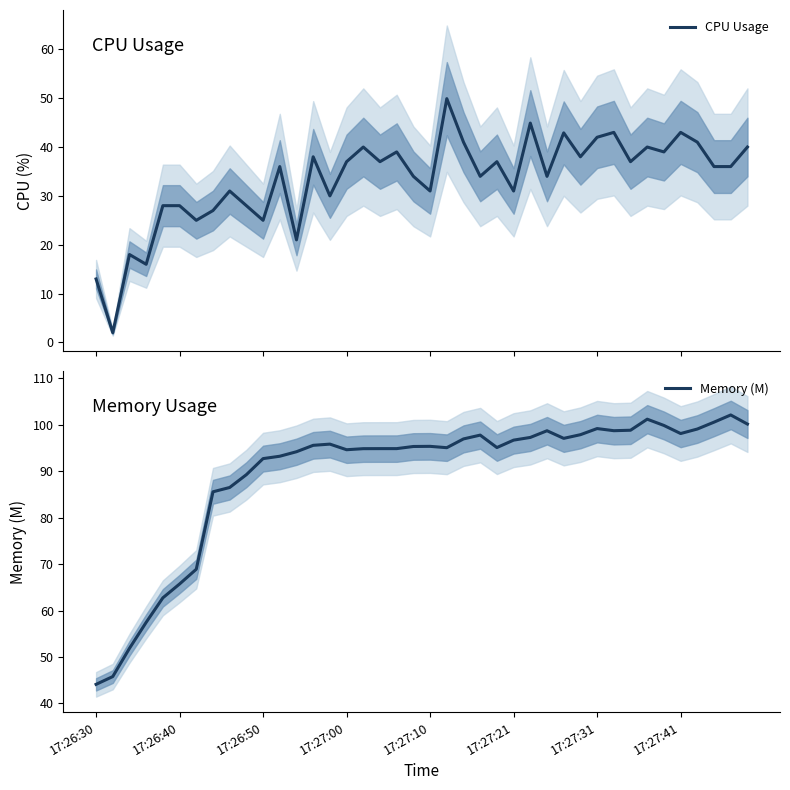

What is the highest value of the CPU Usage series?

49.9